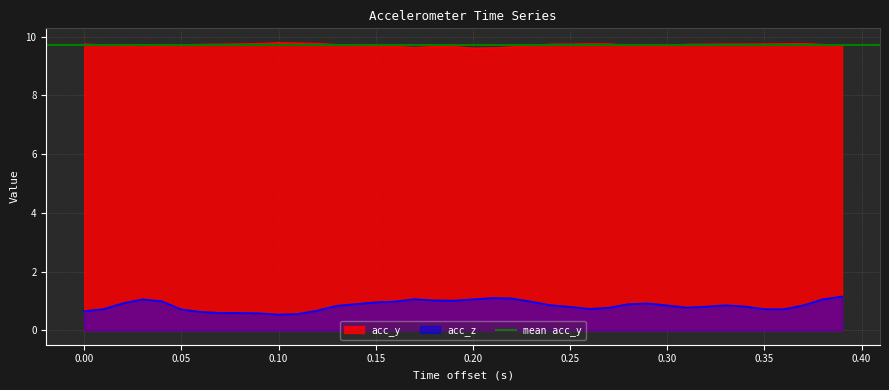

How many interior local peaks does the acc_z series have?

6